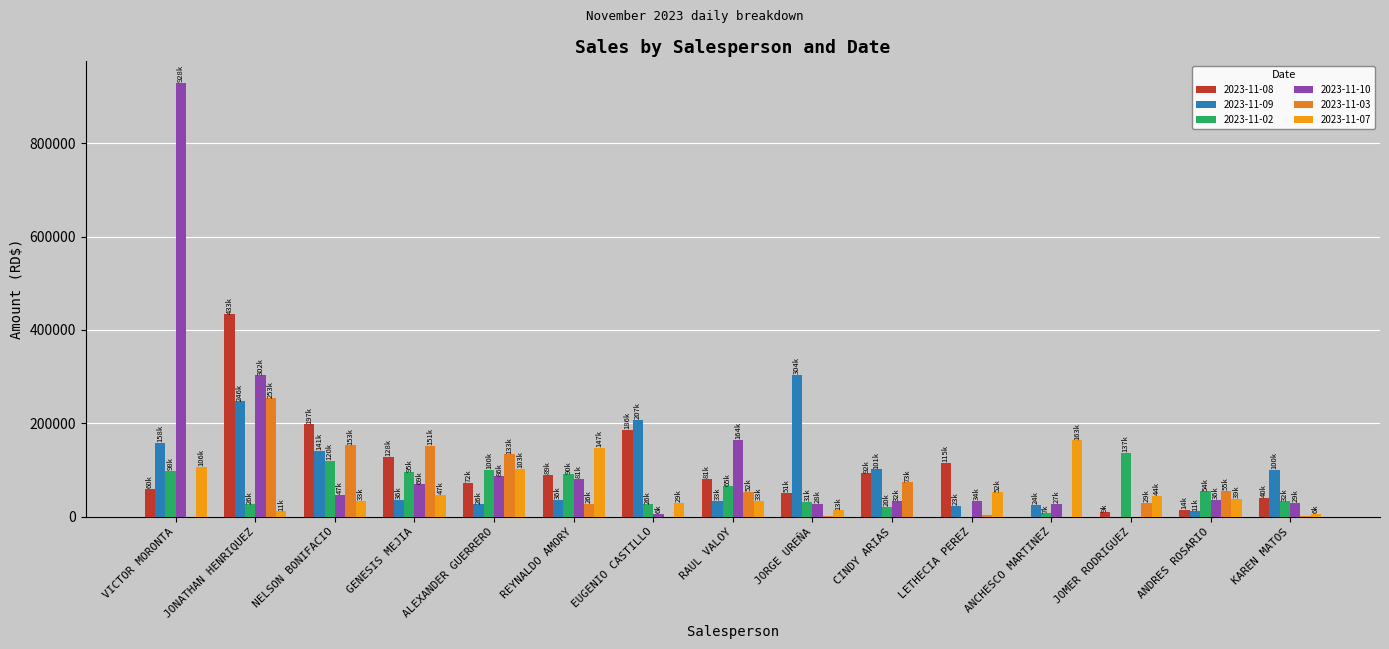

How many groups of bars are there?

15